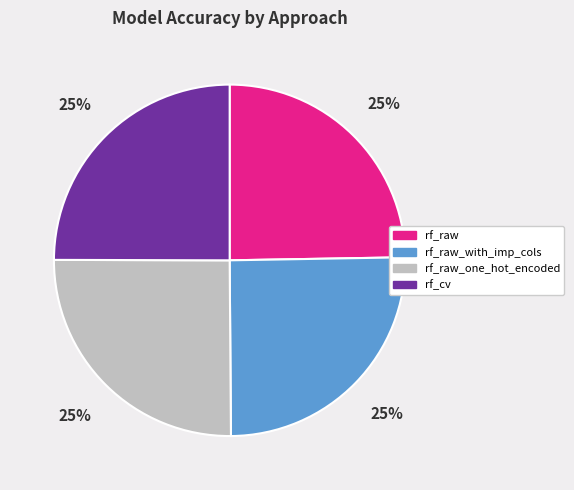

To the nearest percent, what is the average slice percentage?

25%